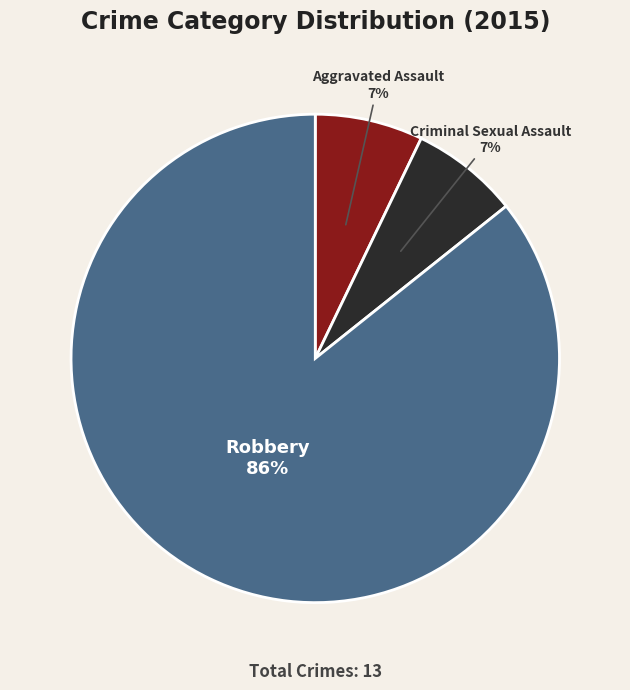

What is the largest slice in the pie chart?

Robbery